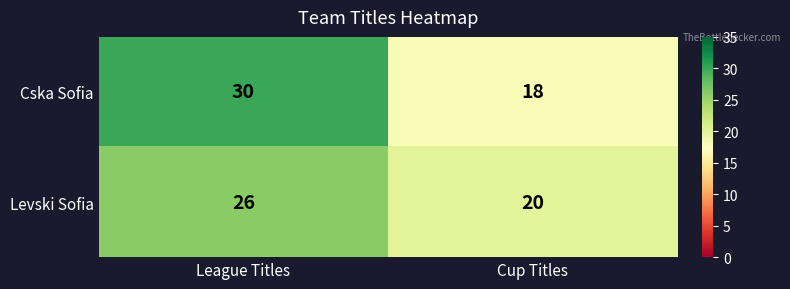

What is the minimum value shown in the chart?

18